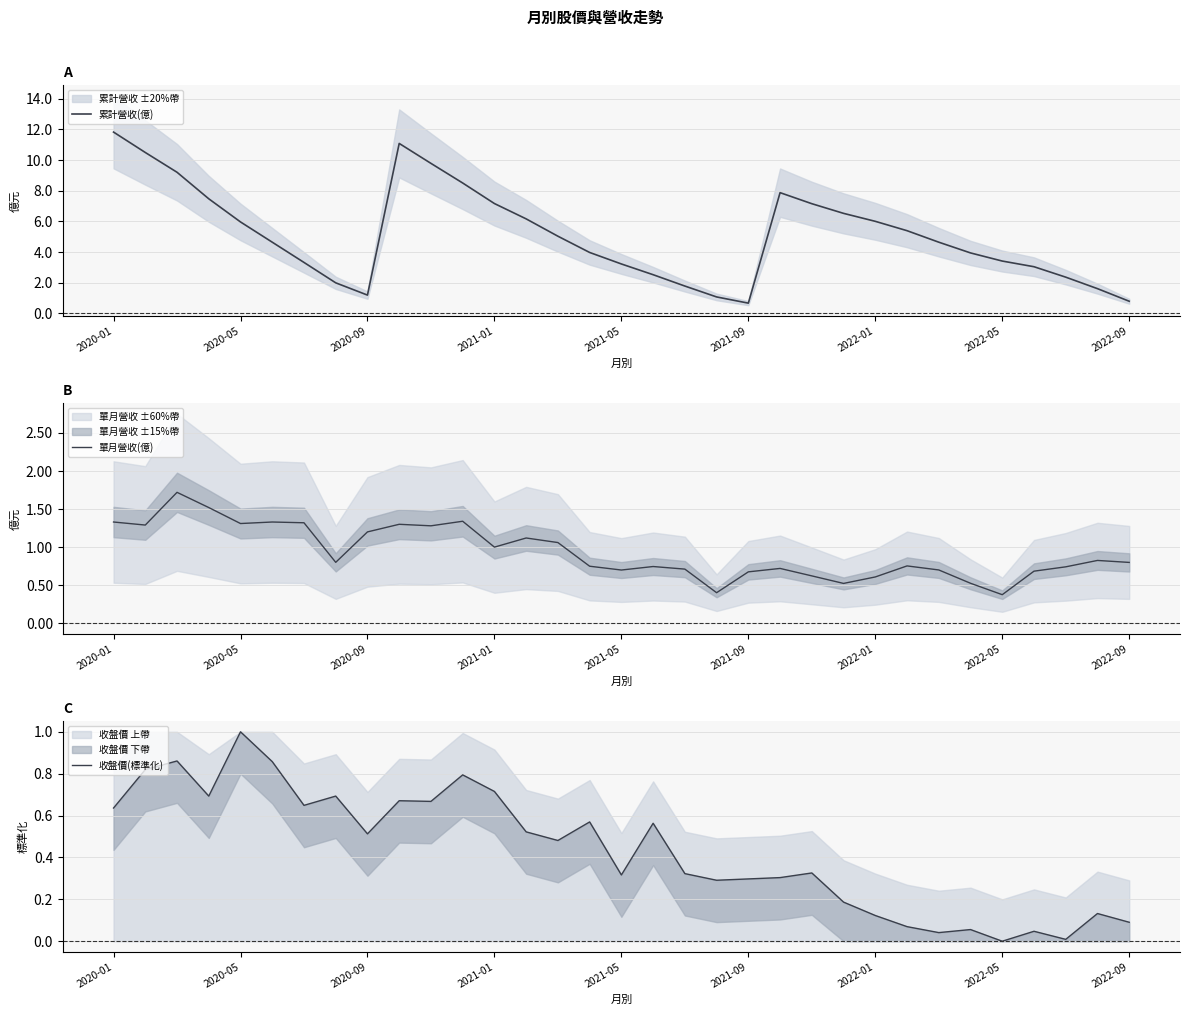

True or false: 累計營收(億) and 收盤價(標準化) intersect in this chart.

False